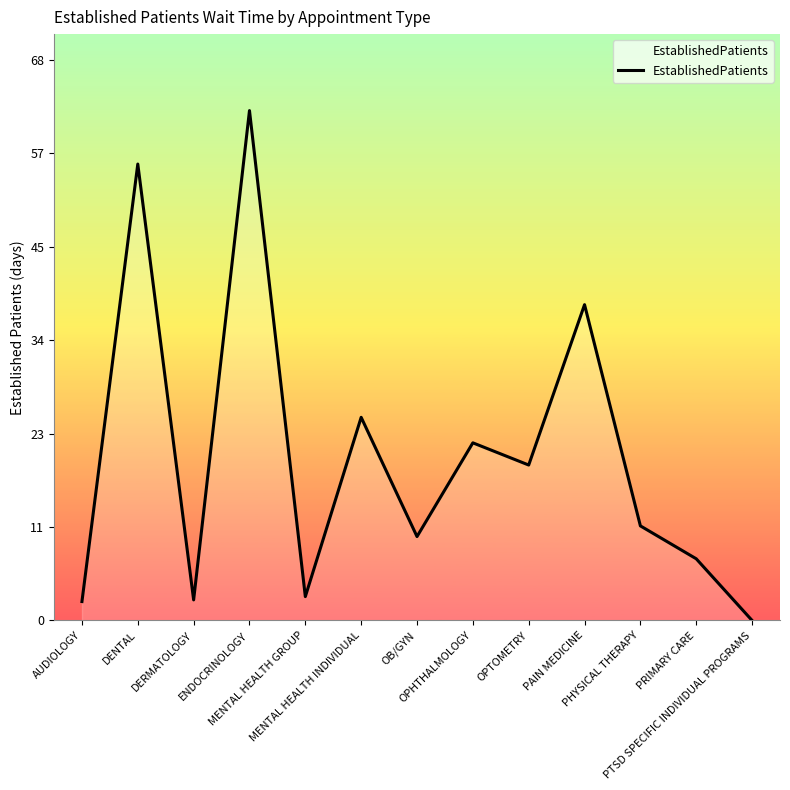

What is the maximum value shown in the chart?

62.0